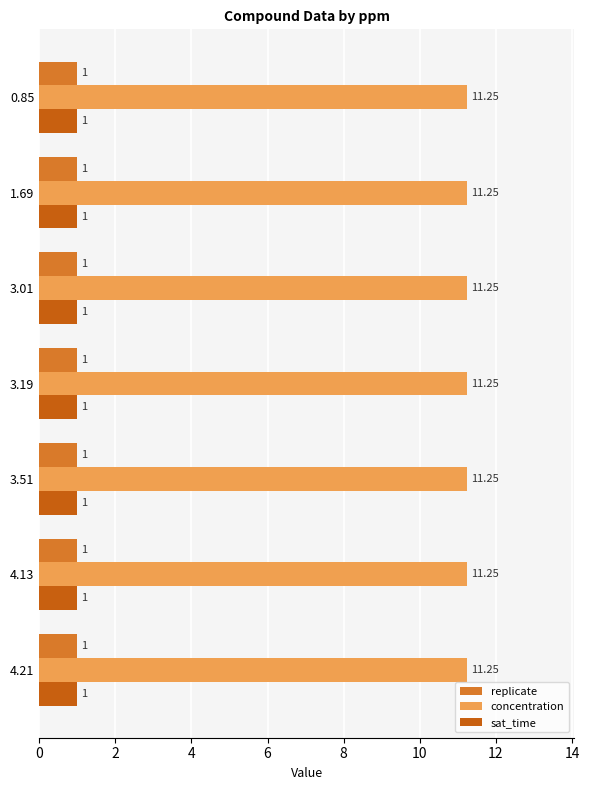

What are all the series names shown in the legend?

replicate, concentration, sat_time